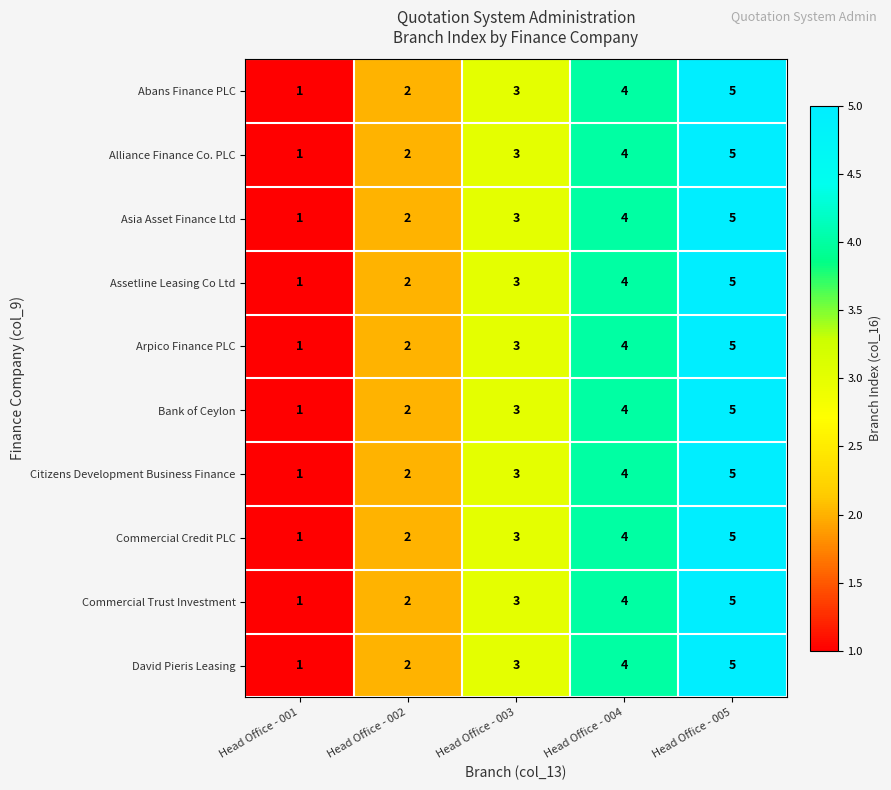

What is the greatest value displayed?

5